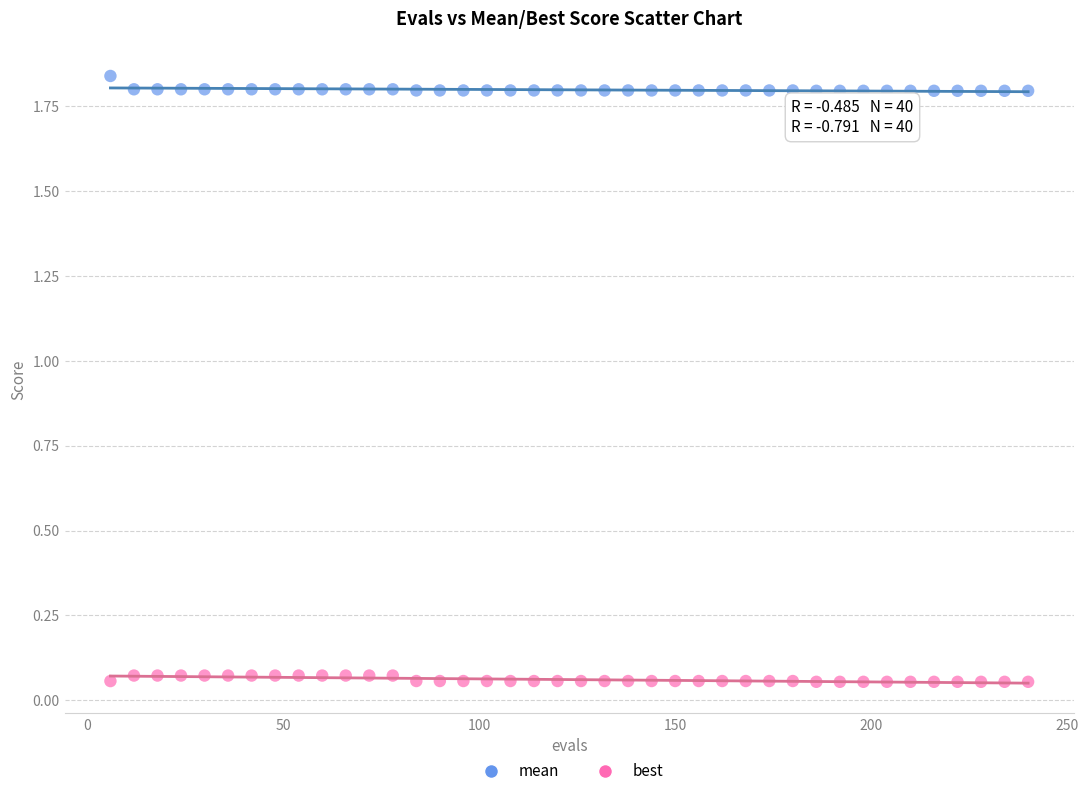

Across all data points, what is the range of X values (max minus min)?

234.0